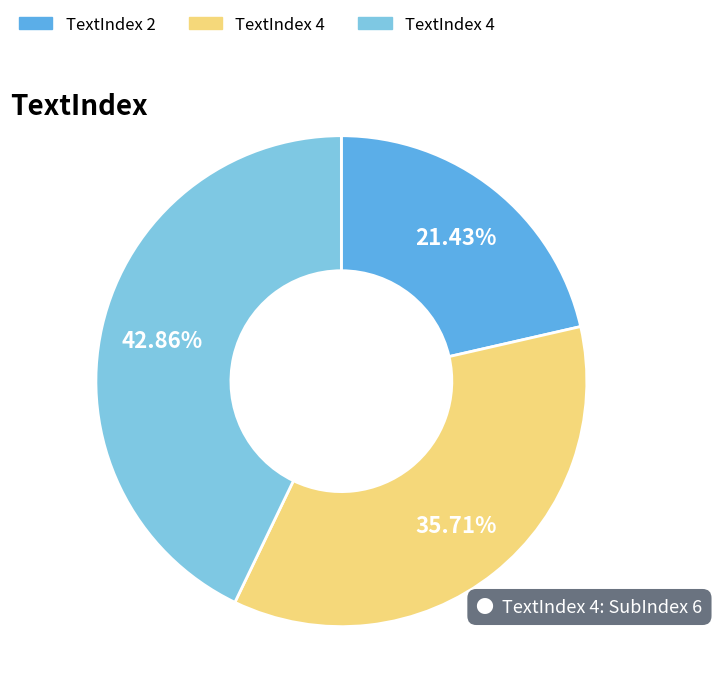

Does any single category account for the majority?

No